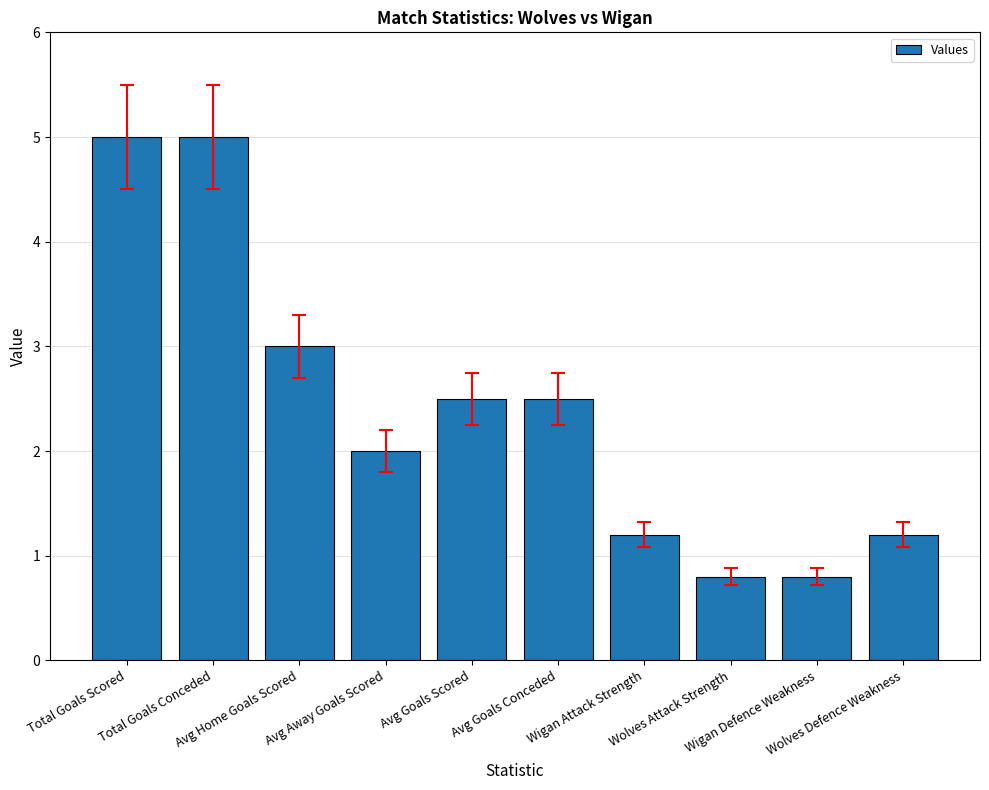

How many distinct data groups are displayed?

1